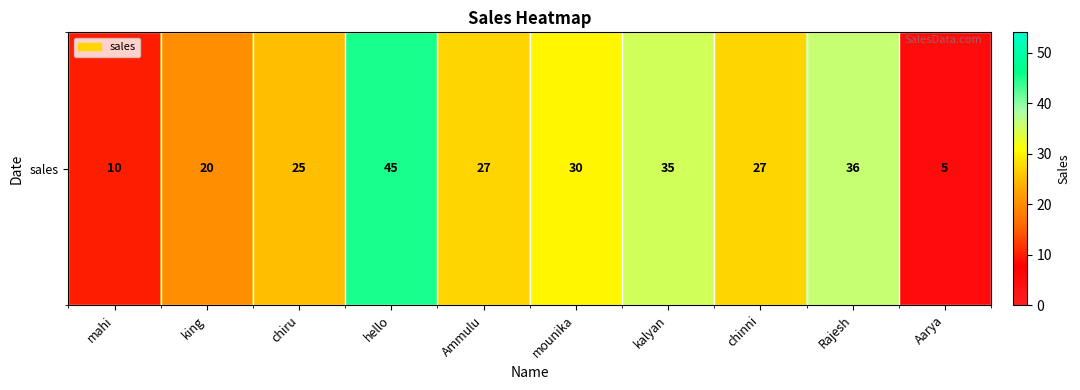

The chart shows a value of 13 at Rajesh. True or false?

False